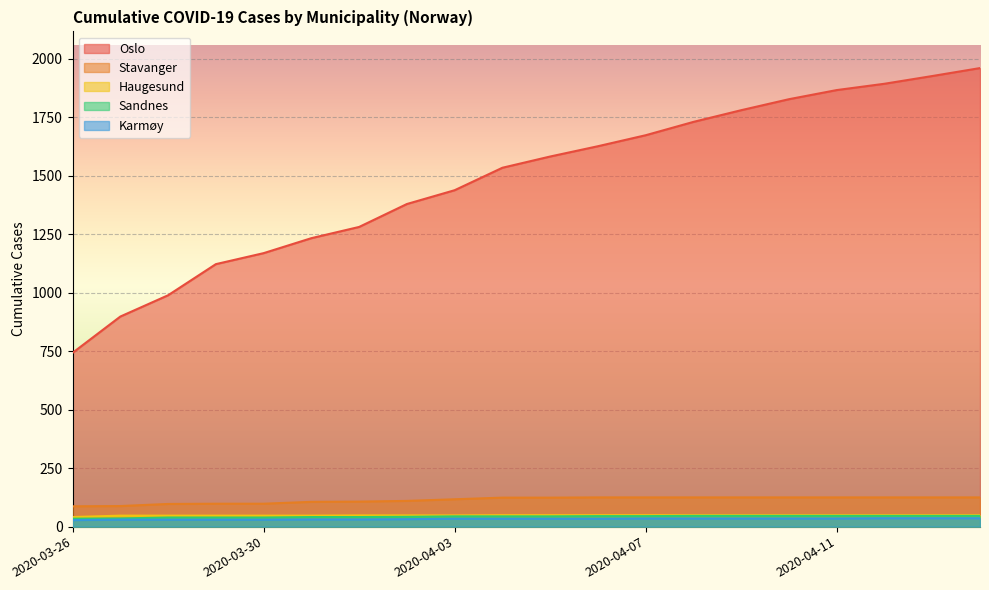

At which category does the chart reach its peak across all series?

2020-04-14